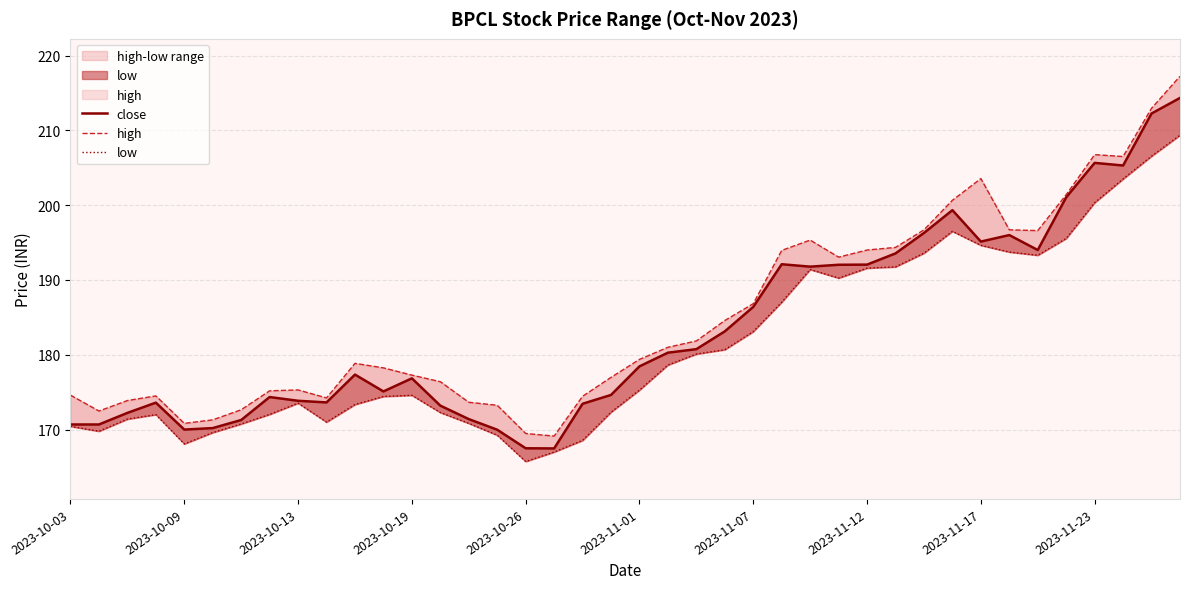

What is the approximate value of low at 19?

172.3